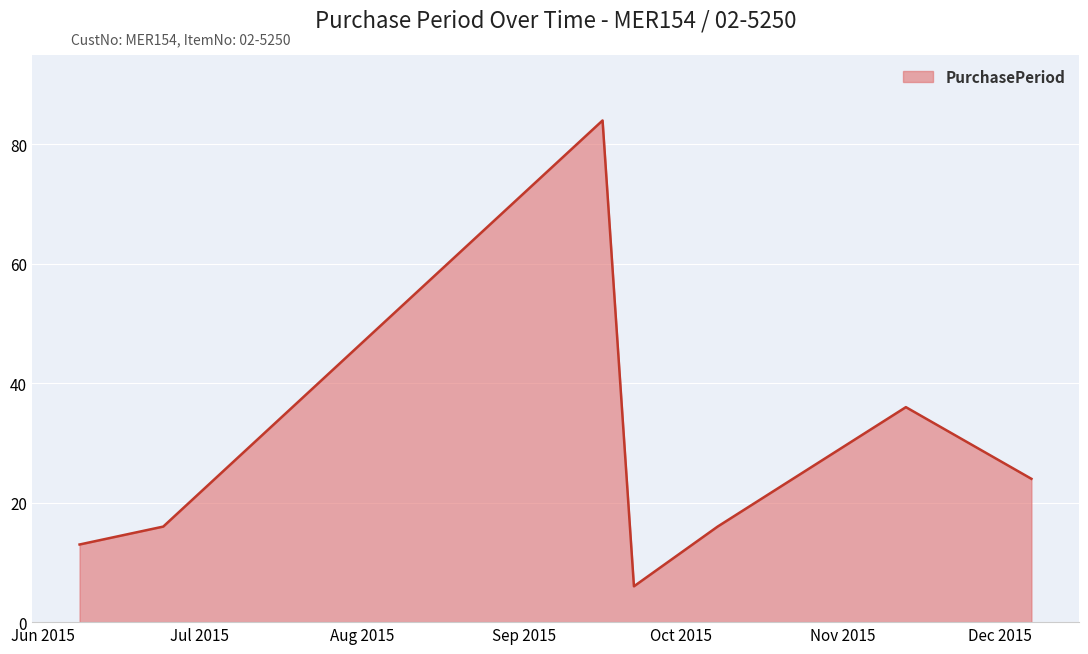

True or false: there are more than 0 points higher than both neighbors.

True